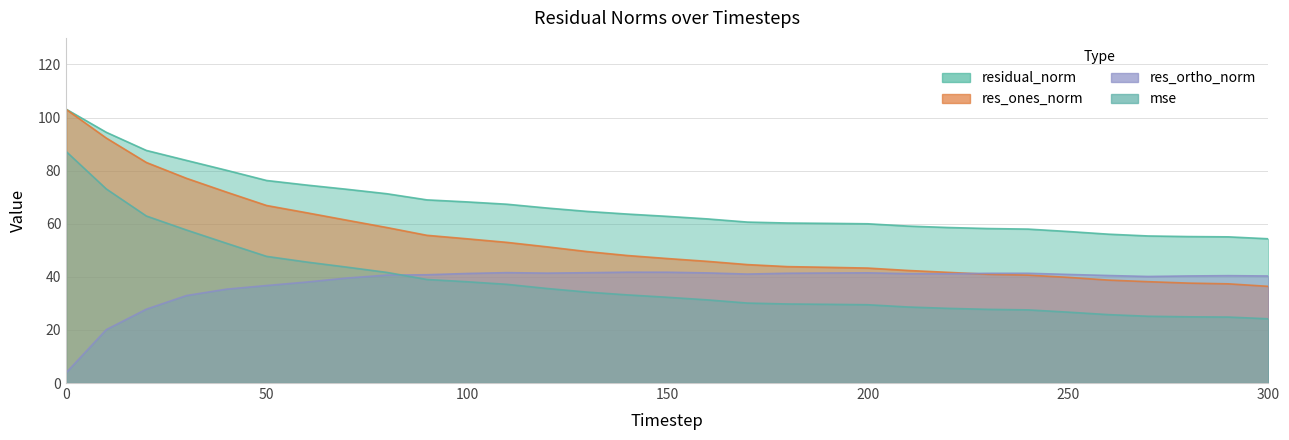

True or false: mse and res_ones_norm intersect in this chart.

False